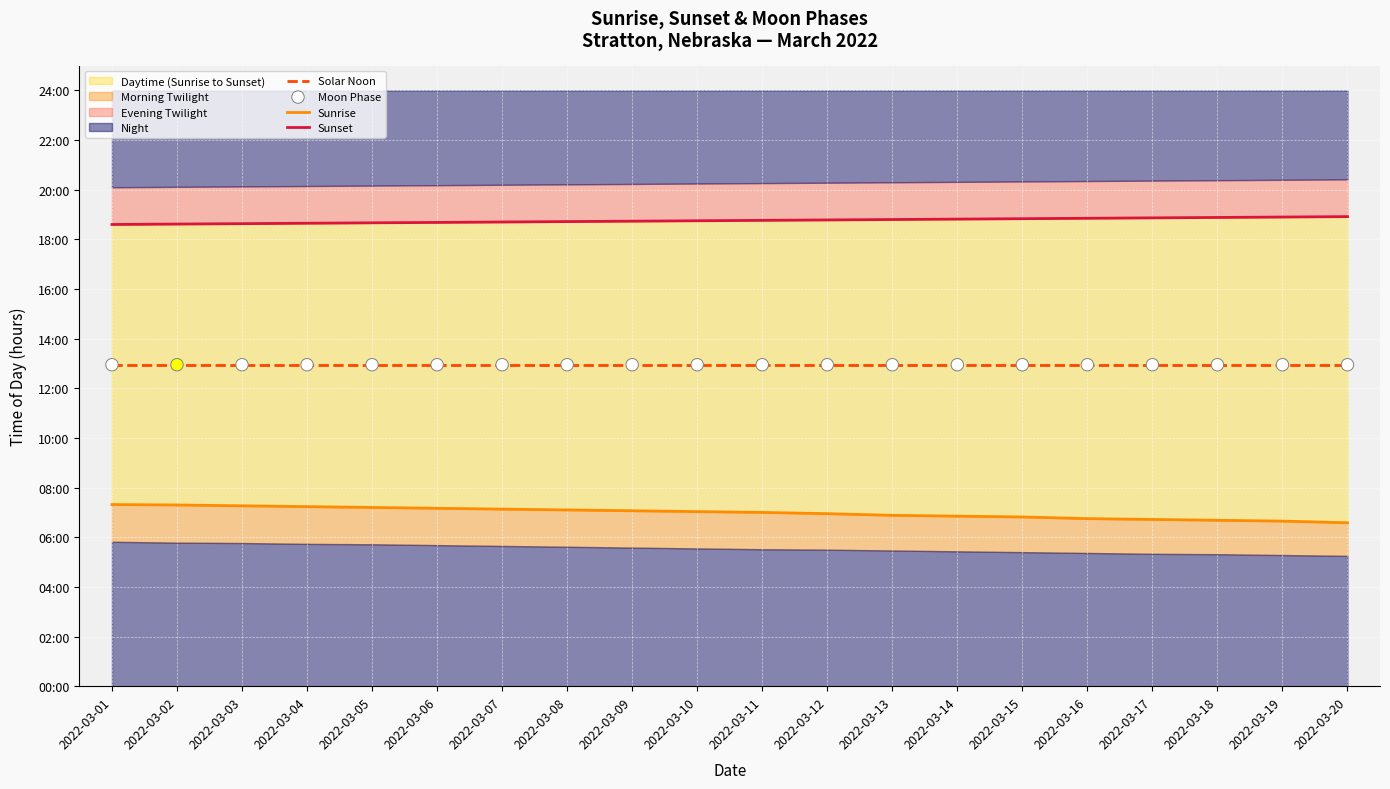

Which series contains the lowest Y value?

Sunrise